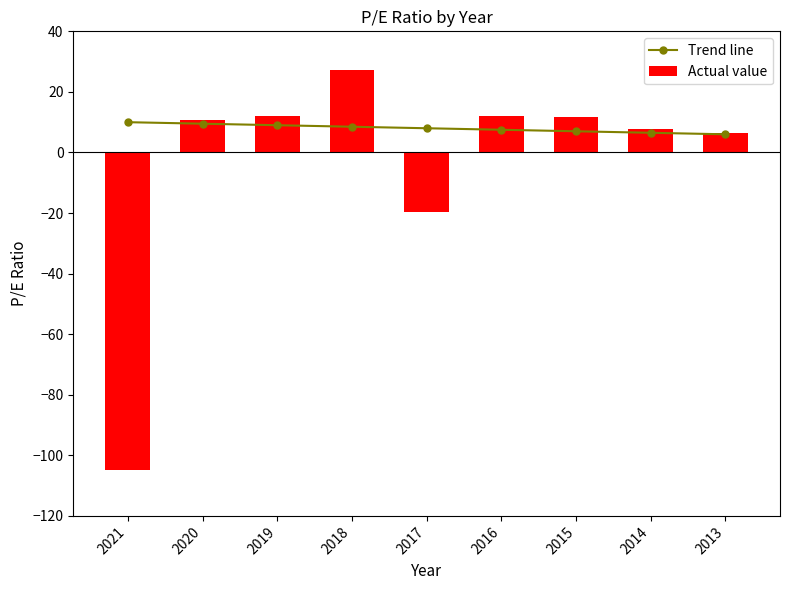

What is the spread (max minus min) of values at 2018?

18.7